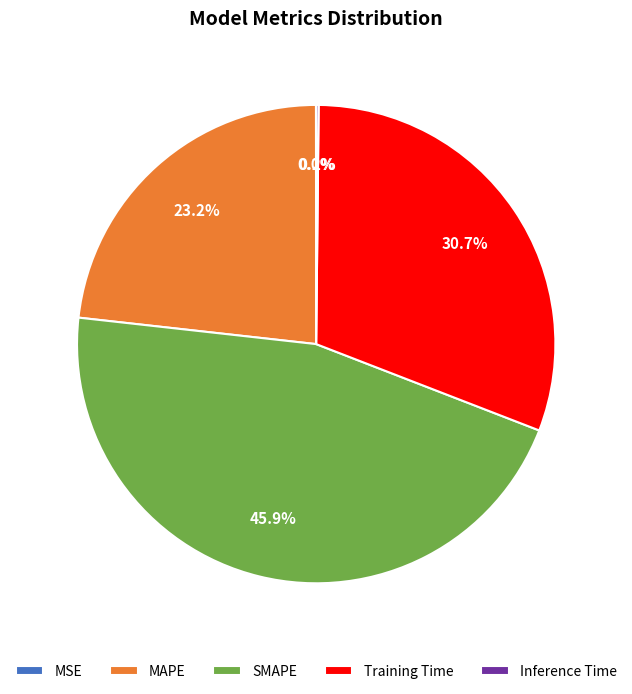

Combined, do Training Time and MAPE account for over 50%?

Yes